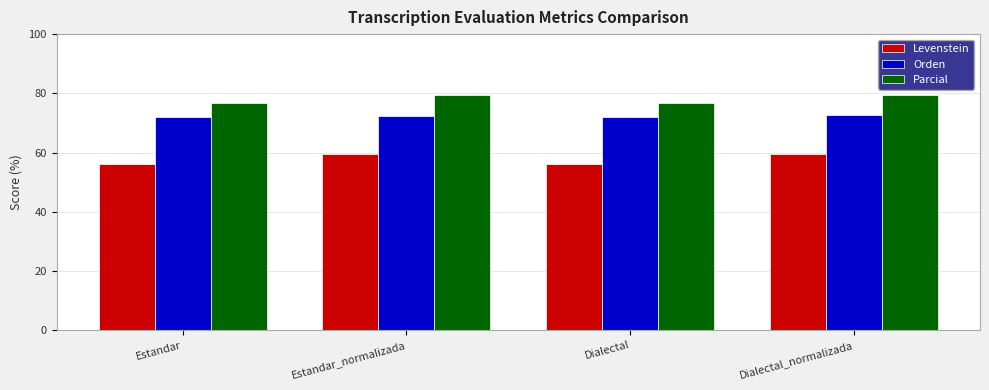

What value does the Levenstein series have at Dialectal_normalizada?

59.4